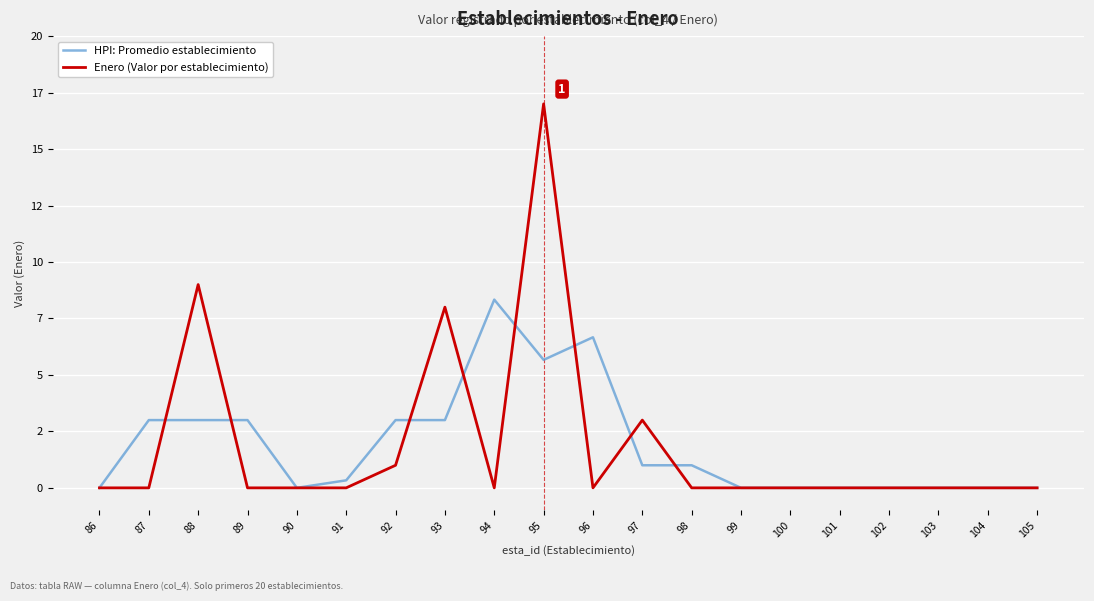

What are all the series names shown in the legend?

HPI: Promedio establecimiento, Enero (Valor por establecimiento)